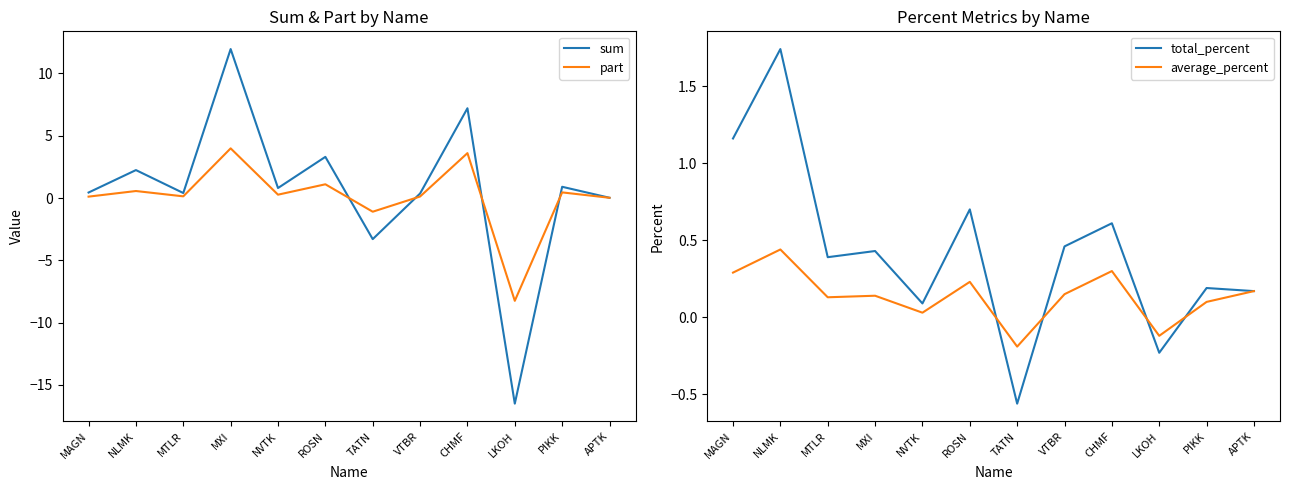

What is the label of the 12th point from the left?

APTK